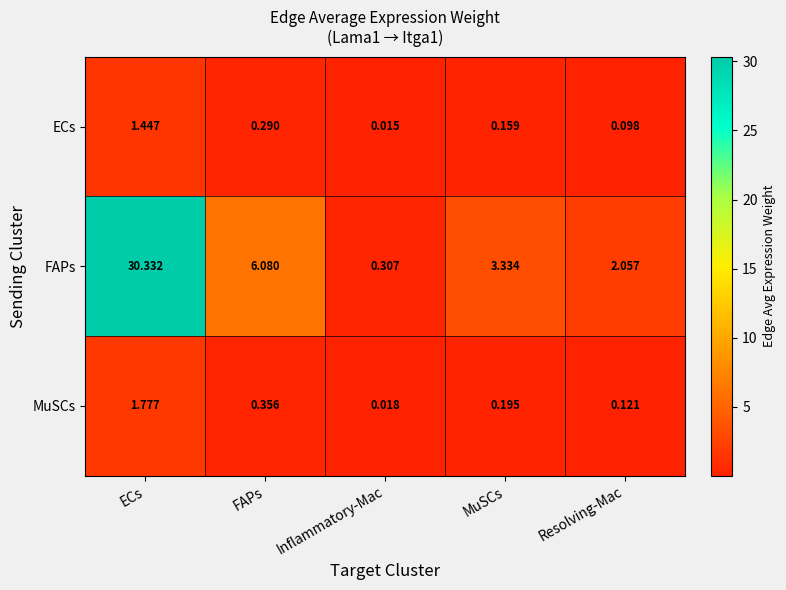

What is the maximum value shown in the chart?

30.3